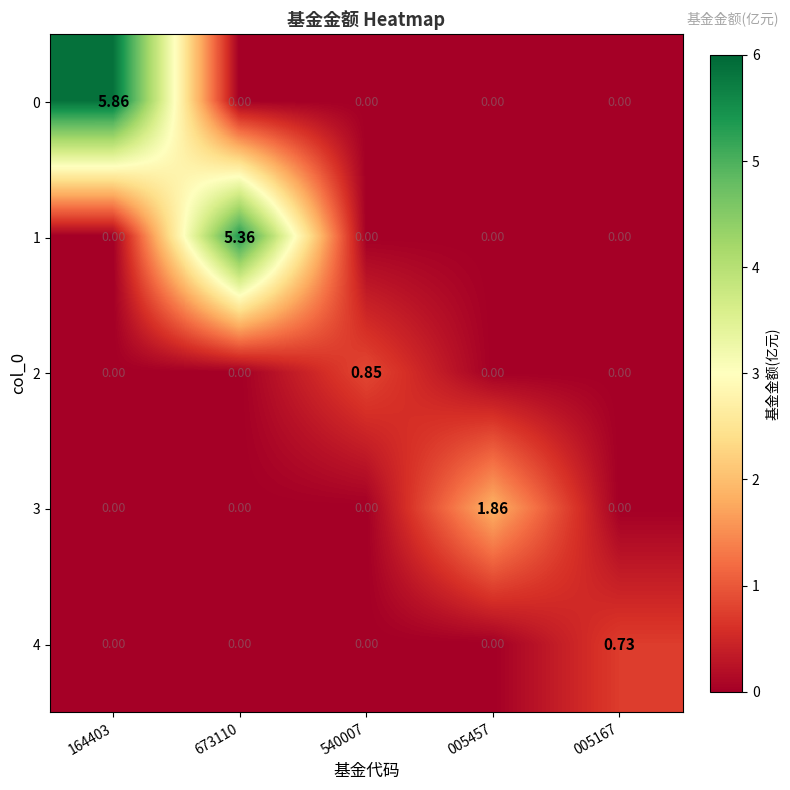

Is the value of 4 at 540007 greater than the value of 0 at 164403?

No